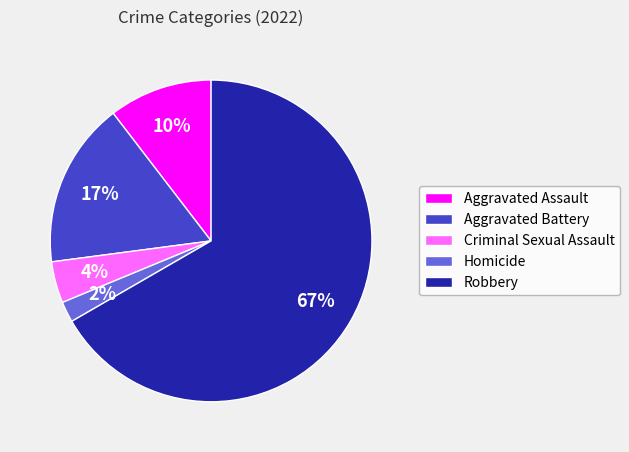

What percentage is the Aggravated Battery slice, to the nearest percent?

17%